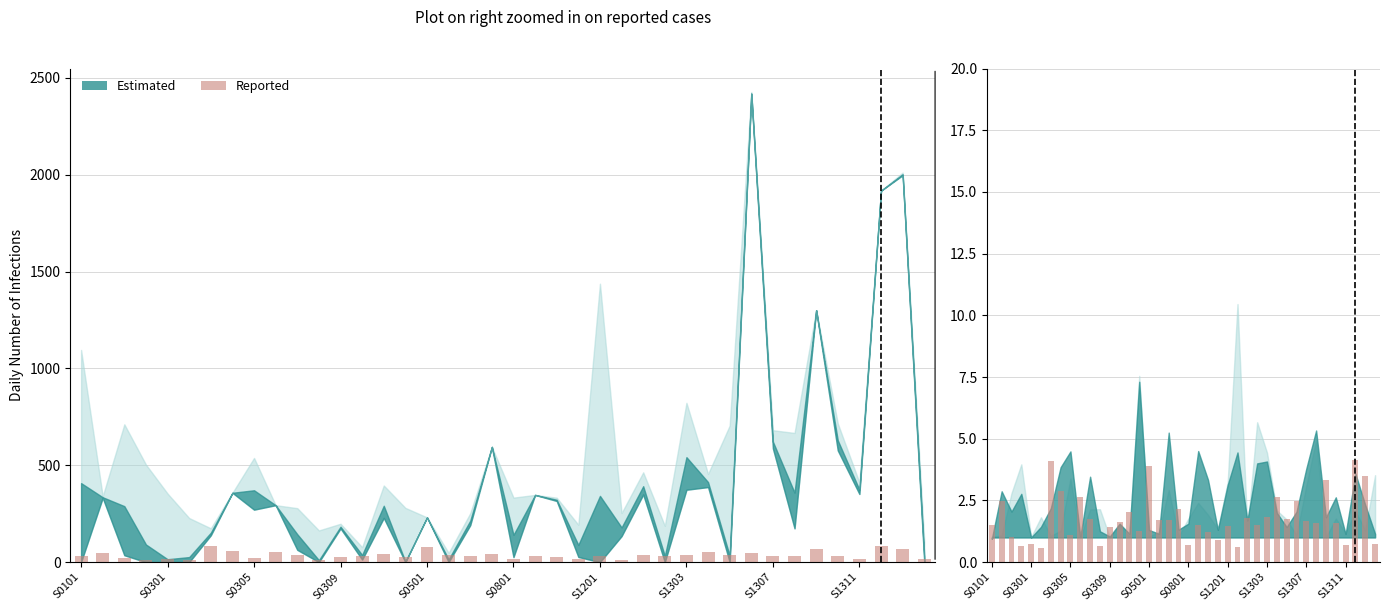

The value at 33 is 2.6. True or false?

False